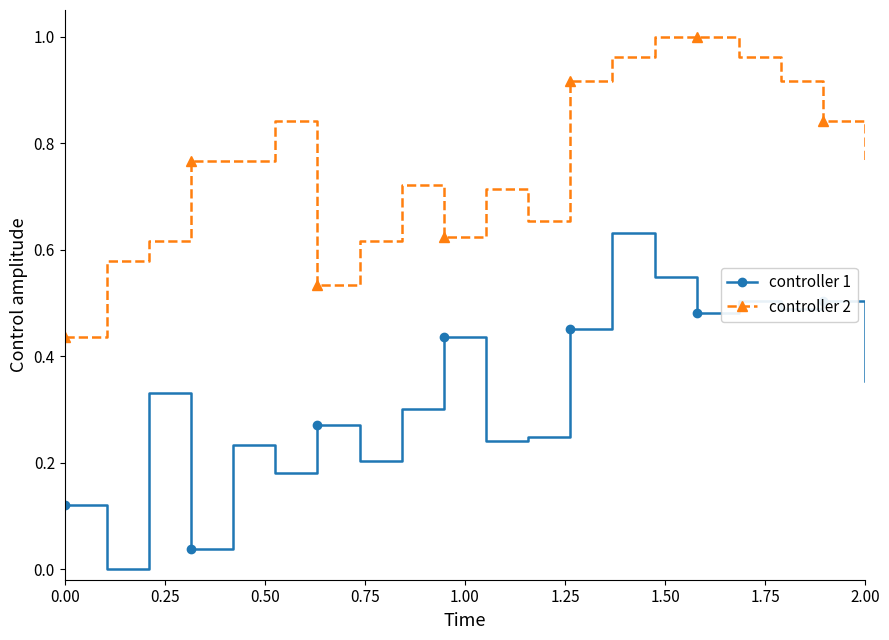

List the series in order of their peak value, lowest first.

controller 1, controller 2